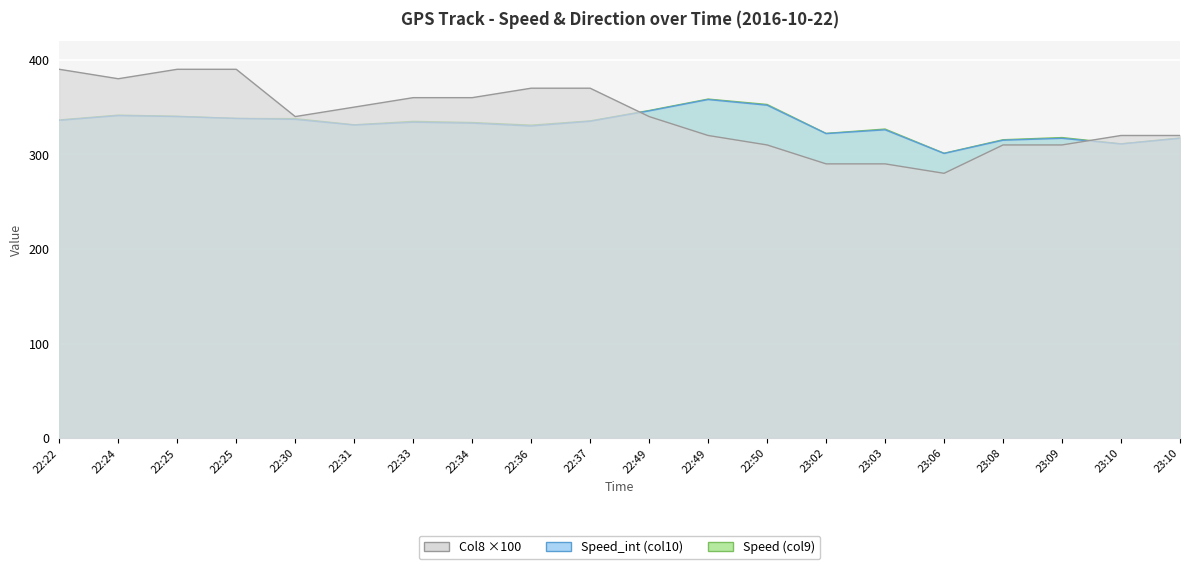

Reading left to right, extract all data points from this chart.

Speed (col9): 336.4	341.5	340.3	338.0	337.8	331.3	334.9	333.7	330.9	335.4	346.4	358.5	352.8	322.2	326.8	301.2	315.5	317.8	311.2	317.3
Speed_int (col10): 336.0	341.0	340.0	338.0	337.0	331.0	334.0	333.0	330.0	335.0	346.0	358.0	352.0	322.0	326.0	301.0	315.0	317.0	311.0	317.0
Col8 (speed2): 390.0	380.0	390.0	390.0	340.0	350.0	360.0	360.0	370.0	370.0	340.0	320.0	310.0	290.0	290.0	280.0	310.0	310.0	320.0	320.0